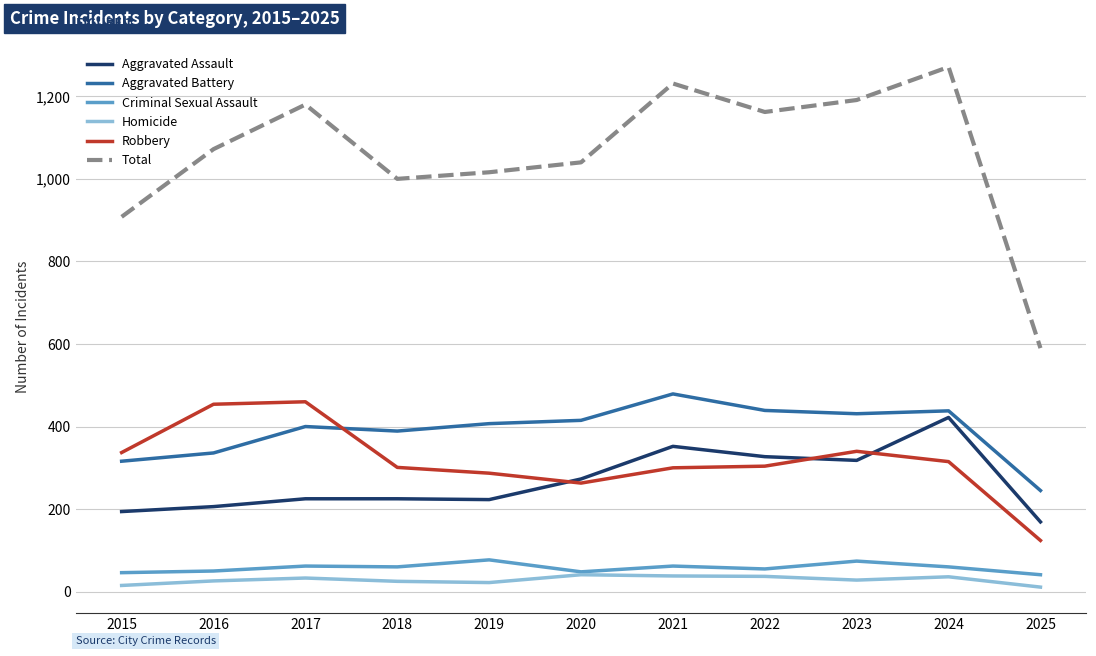

Which category has the highest value across all series?

2024